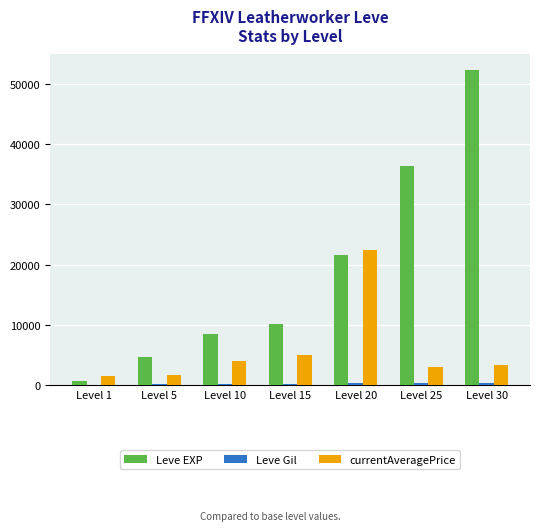

Which label corresponds to the largest value in the chart?

Level 30